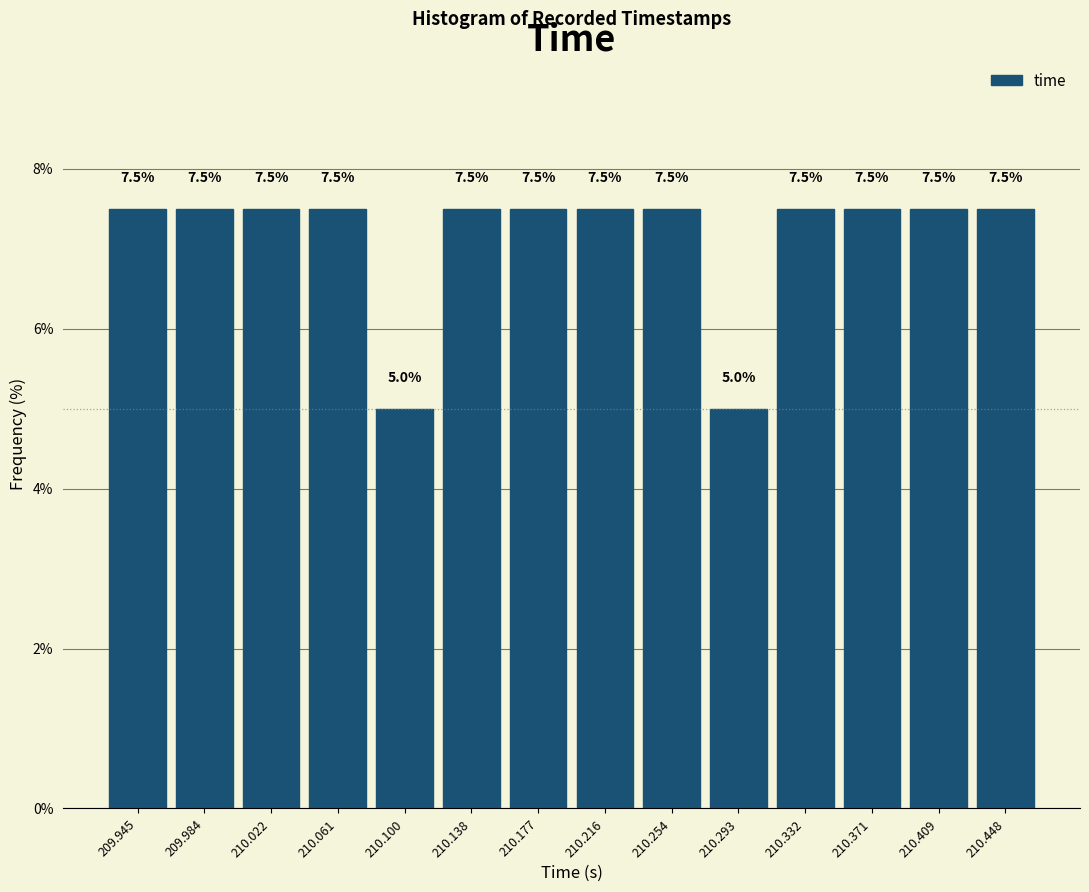

Reading left to right, transcribe this chart: for each bar, give the range it covers on the x-axis and its height. The bar edges are not printed on the chart, so give them approximately, as read against the axis.

209.925 to 209.965: 7.5
209.965 to 210.005: 7.5
210.005 to 210.040: 7.5
210.040 to 210.080: 7.5
210.080 to 210.120: 5.0
210.120 to 210.160: 7.5
210.160 to 210.195: 7.5
210.195 to 210.235: 7.5
210.235 to 210.275: 7.5
210.275 to 210.315: 5.0
210.315 to 210.350: 7.5
210.350 to 210.390: 7.5
210.390 to 210.430: 7.5
210.430 to 210.465: 7.5